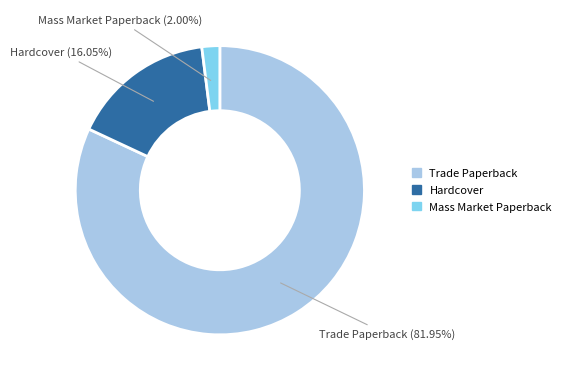

Does any single category account for the majority?

Yes